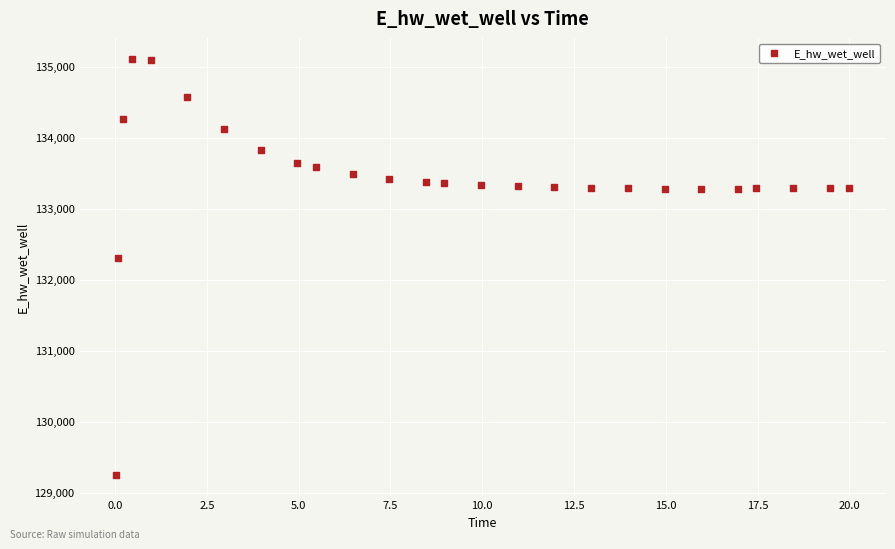

What Y value in the scatter plot is closest to 132178?

132306.4